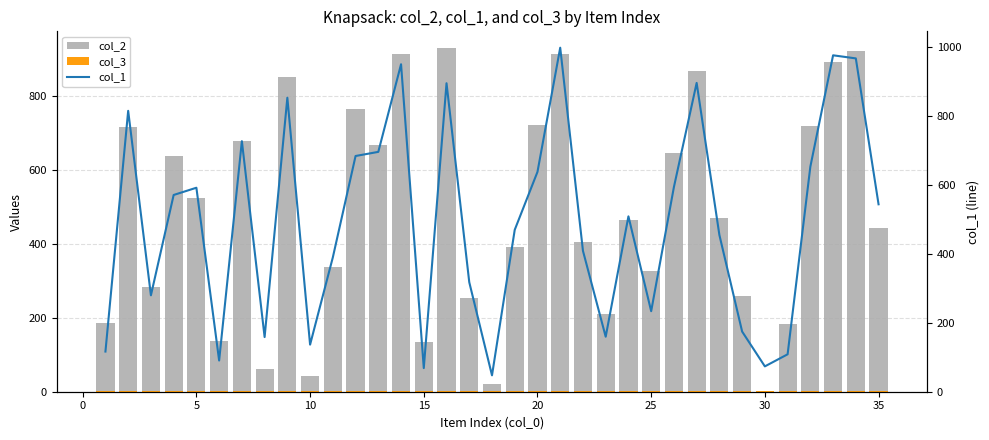

What is the difference between the second highest and second lowest values in the col_2 series?

901